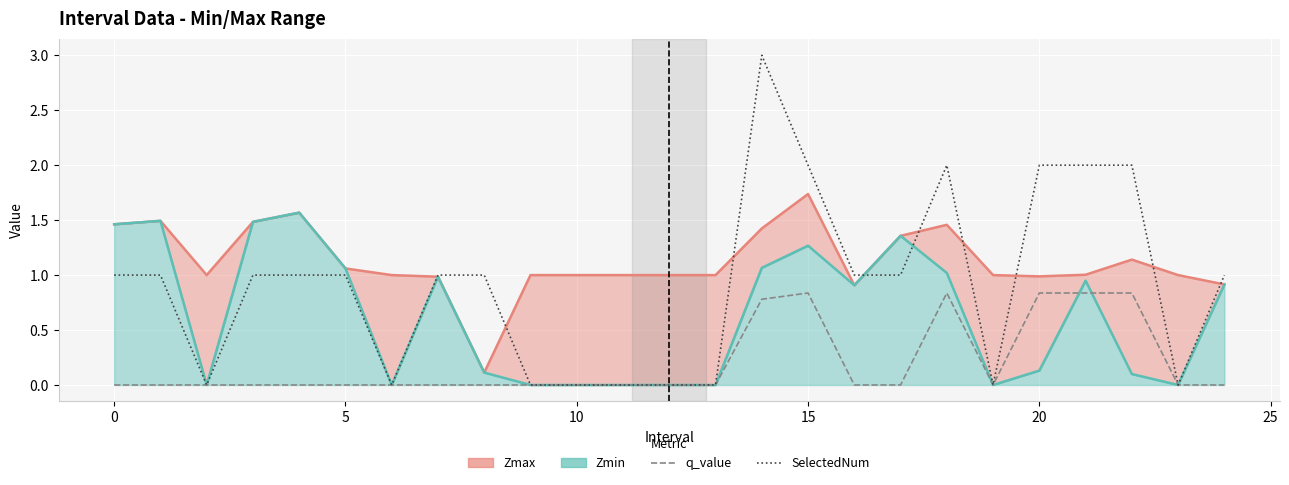

What is the highest value of the Zmax series?

1.7